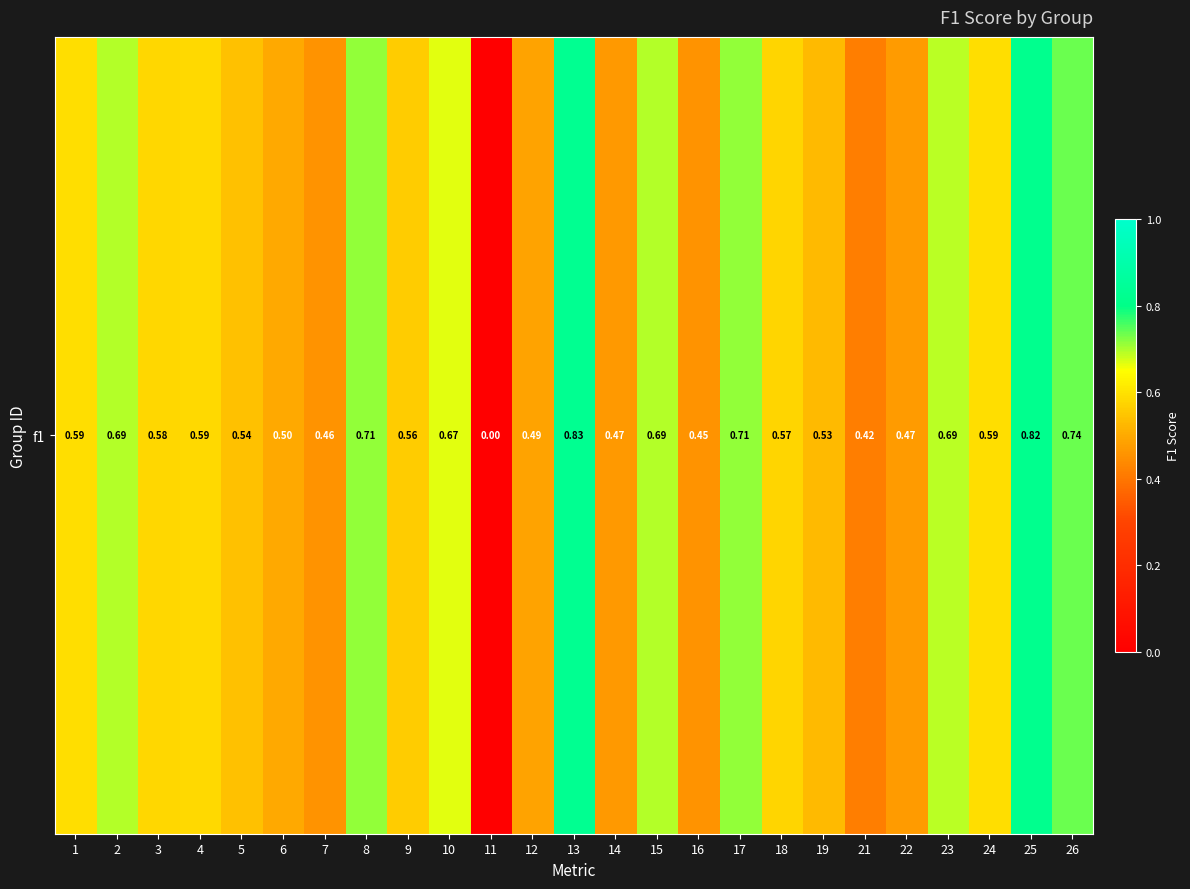

List the labels in order of value, largest first.

13, 25, 26, 8, 17, 15, 2, 23, 10, 24, 1, 4, 3, 18, 9, 5, 19, 6, 12, 22, 14, 7, 16, 21, 11